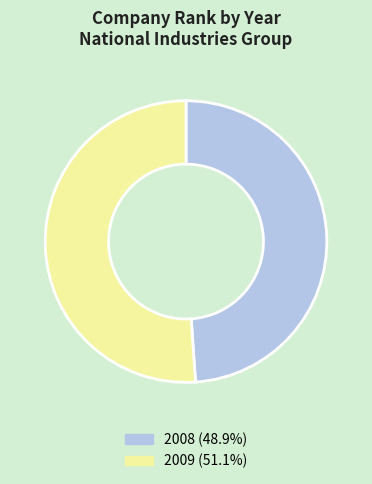

Do 2008 (48.9%) and 2009 (51.1%) together represent more than half of the pie?

Yes